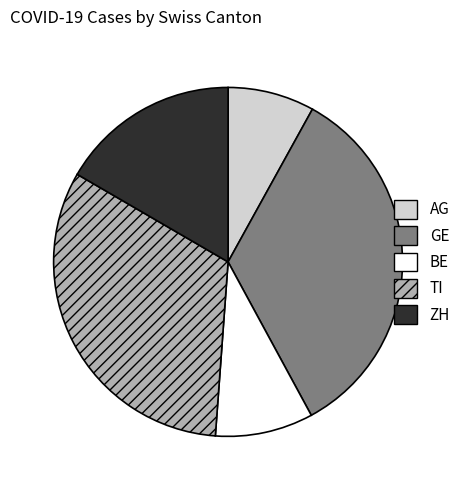

Rank the categories by value from lowest to highest.

AG, BE, ZH, TI, GE